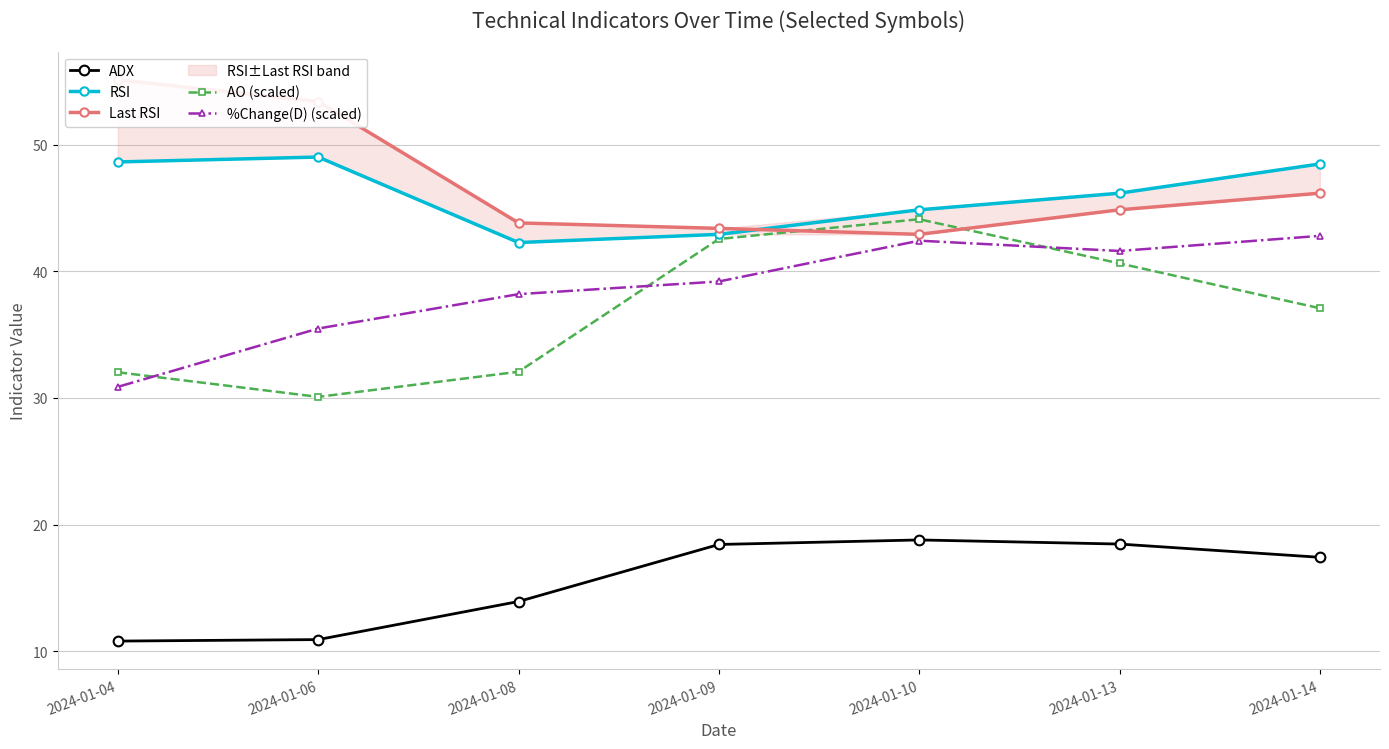

Which category has the lowest value in the Last RSI series?

2024-01-10